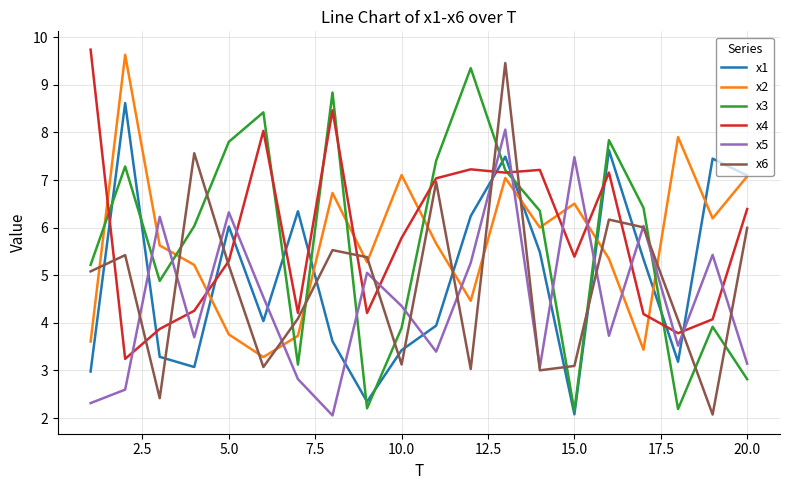

What is the smallest value displayed?

2.1